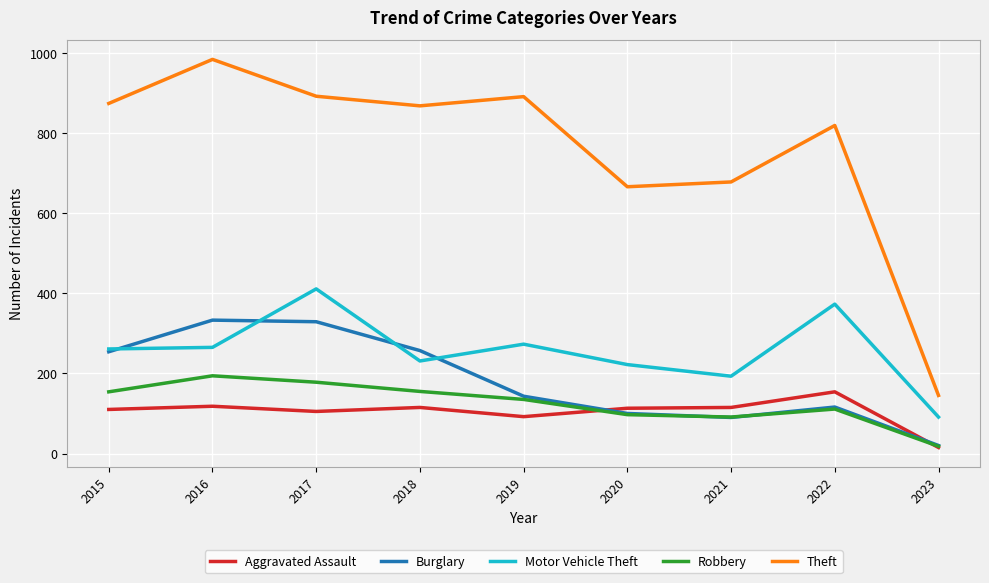

What is the sum of the Motor Vehicle Theft values at 2016 and 2023?

356